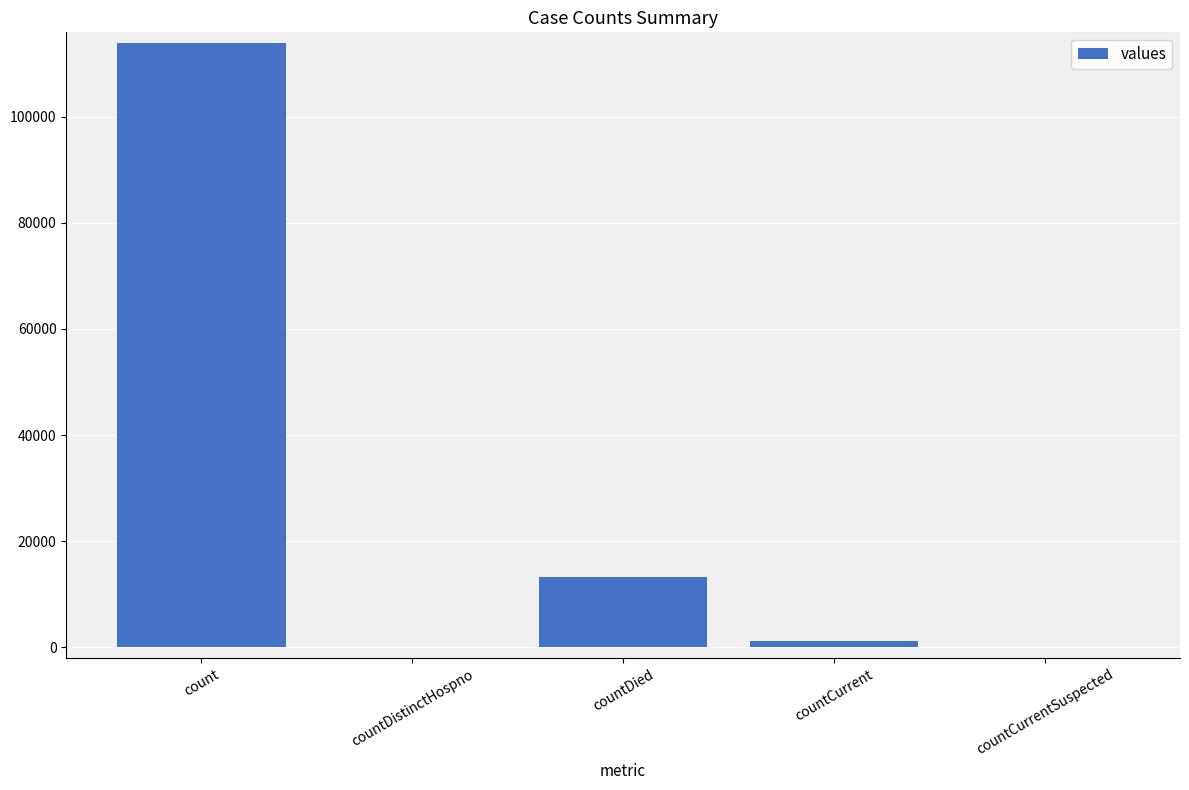

At which label is the value closest to 56936?

countDied